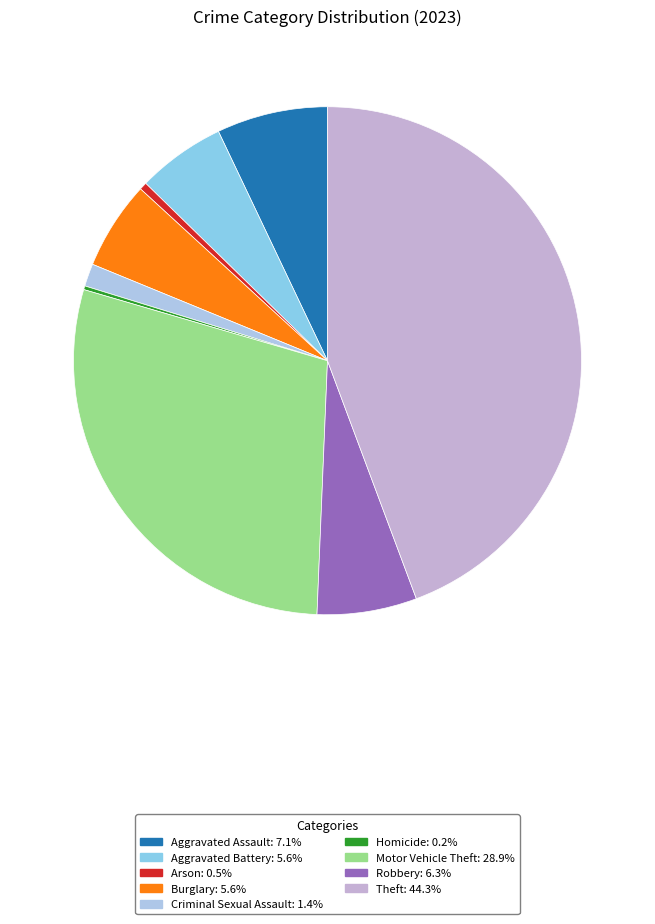

Rank the categories by value from highest to lowest.

Theft, Motor Vehicle Theft, Aggravated Assault, Robbery, Aggravated Battery, Burglary, Criminal Sexual Assault, Arson, Homicide